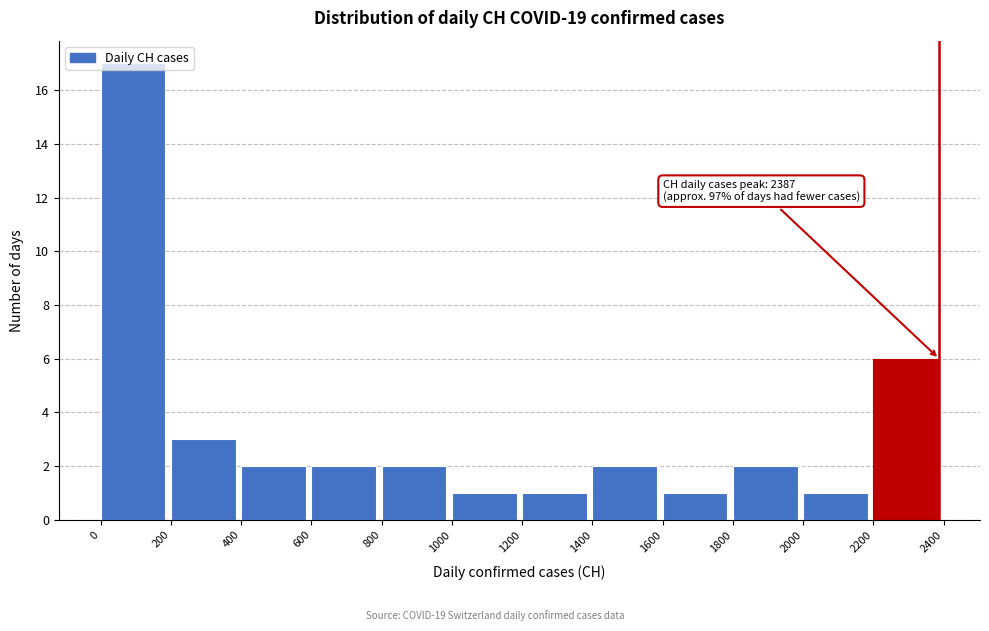

Which range on the x-axis has the tallest bar?

0 to 200